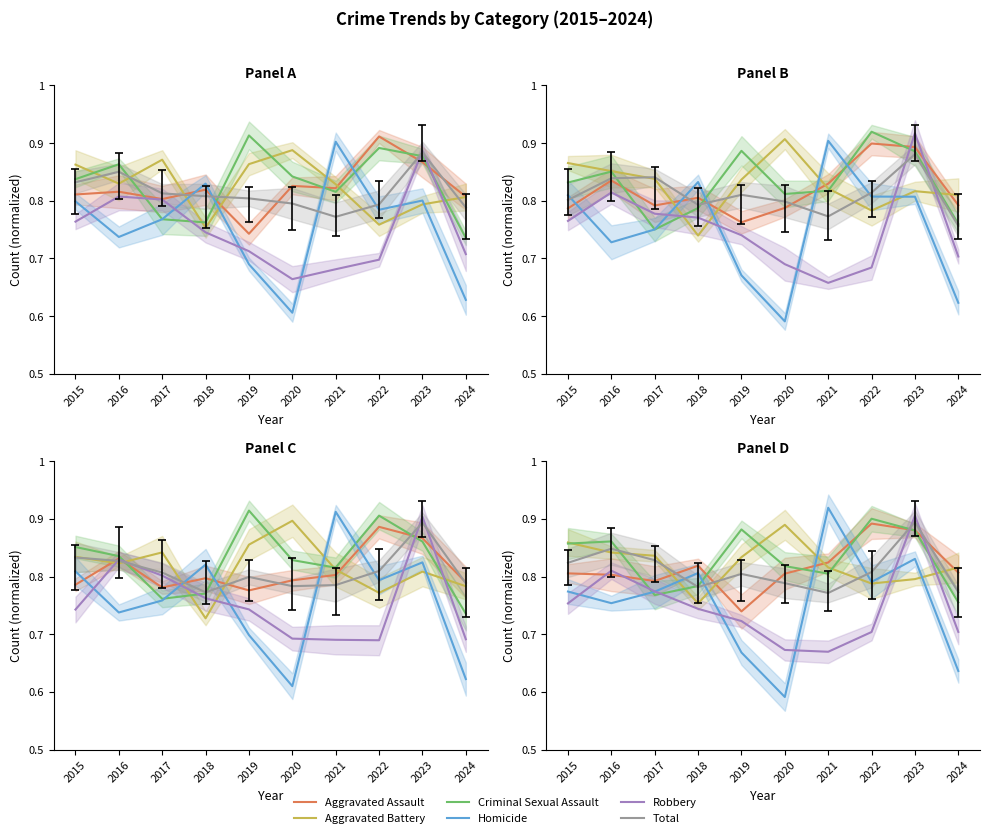

What is the sum of the Homicide values at 2016 and 2017?

1.5